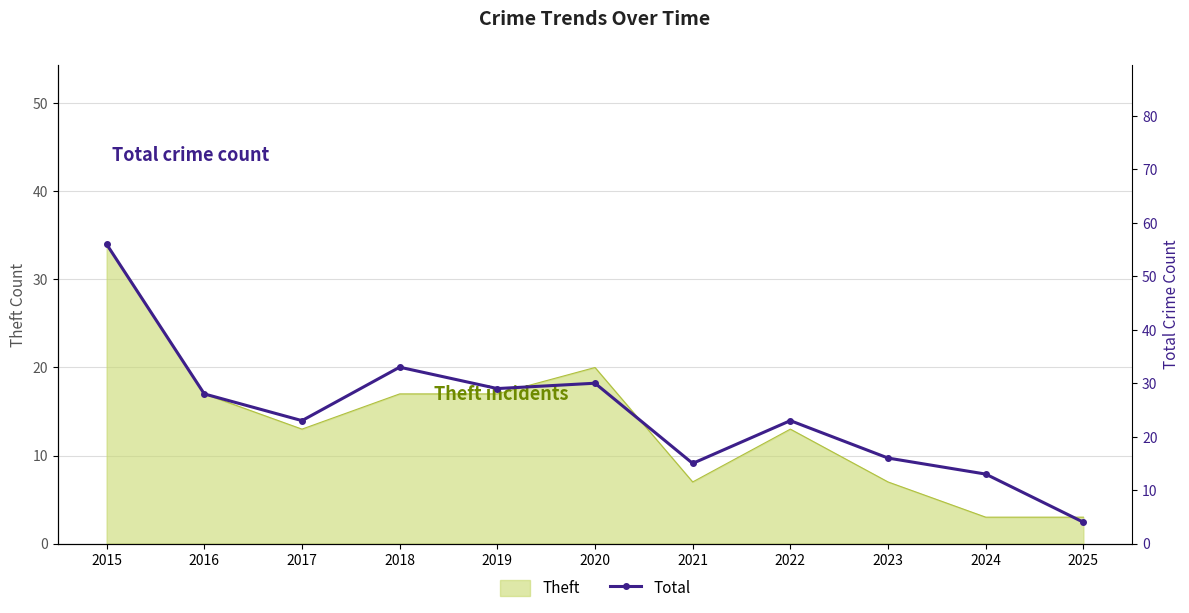

What is the value of the 7th point from the left?

15